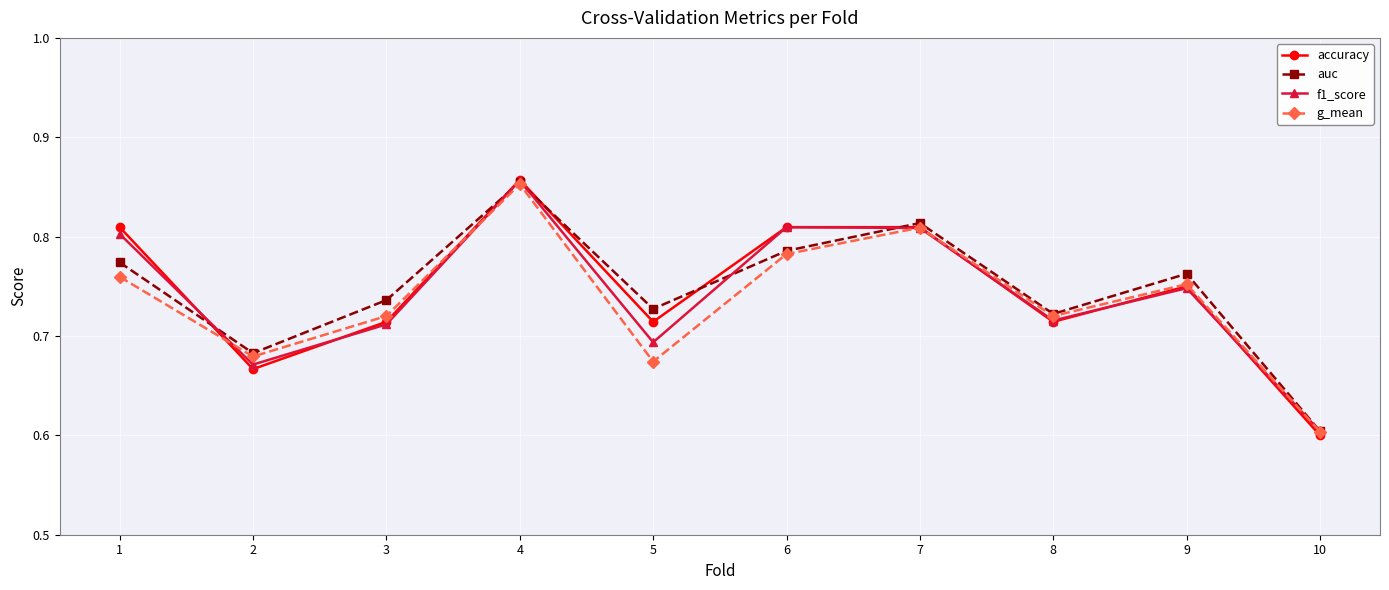

Is it true that accuracy equals 0.8 at 9?

True